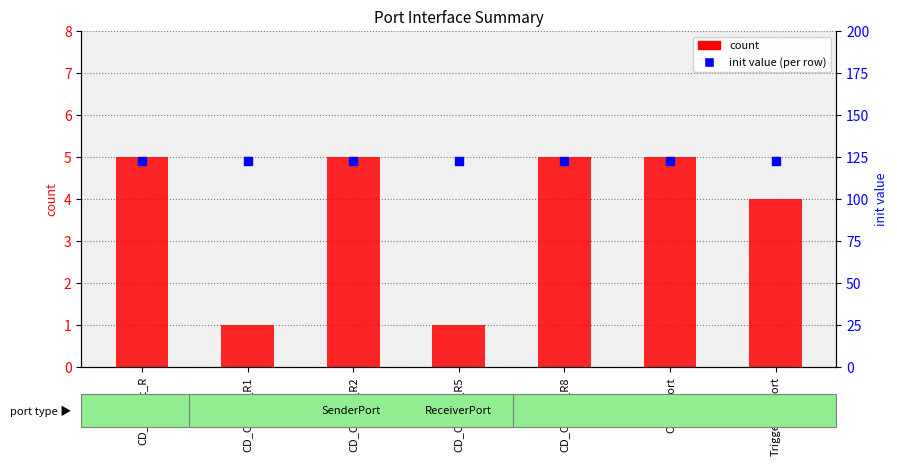

Is the value of count at CD_CrshSt_R greater than the value of percentile rank within the sample at CD_CrshSt_R8?

No